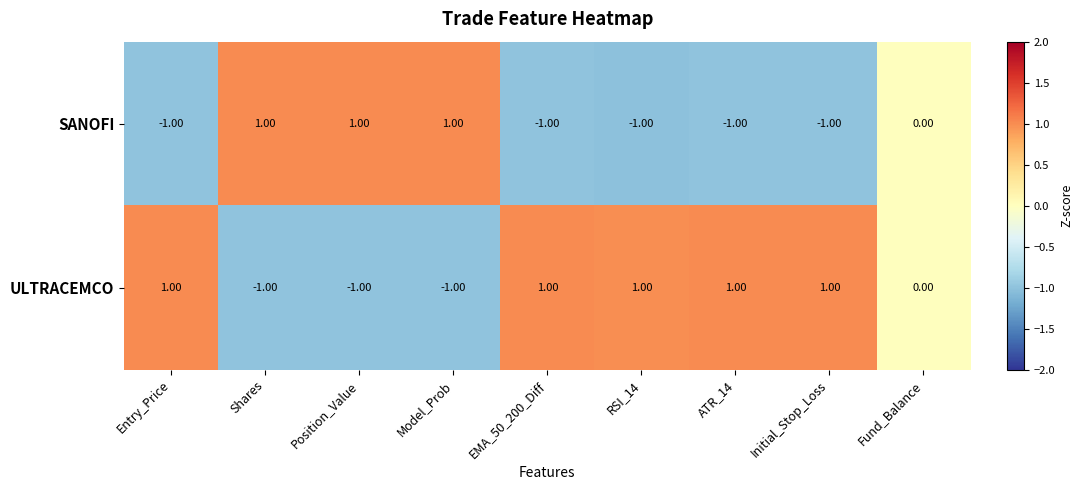

At which label is SANOFI closest to 0?

Fund_Balance